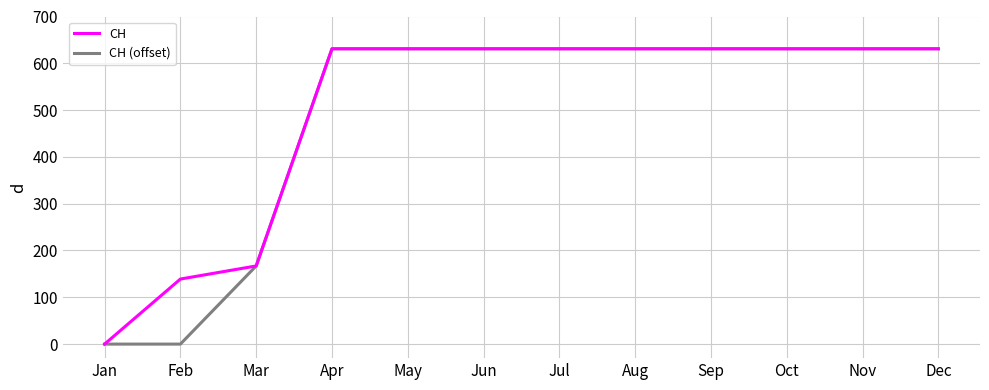

What are all the series names shown in the legend?

CH, CH (offset)